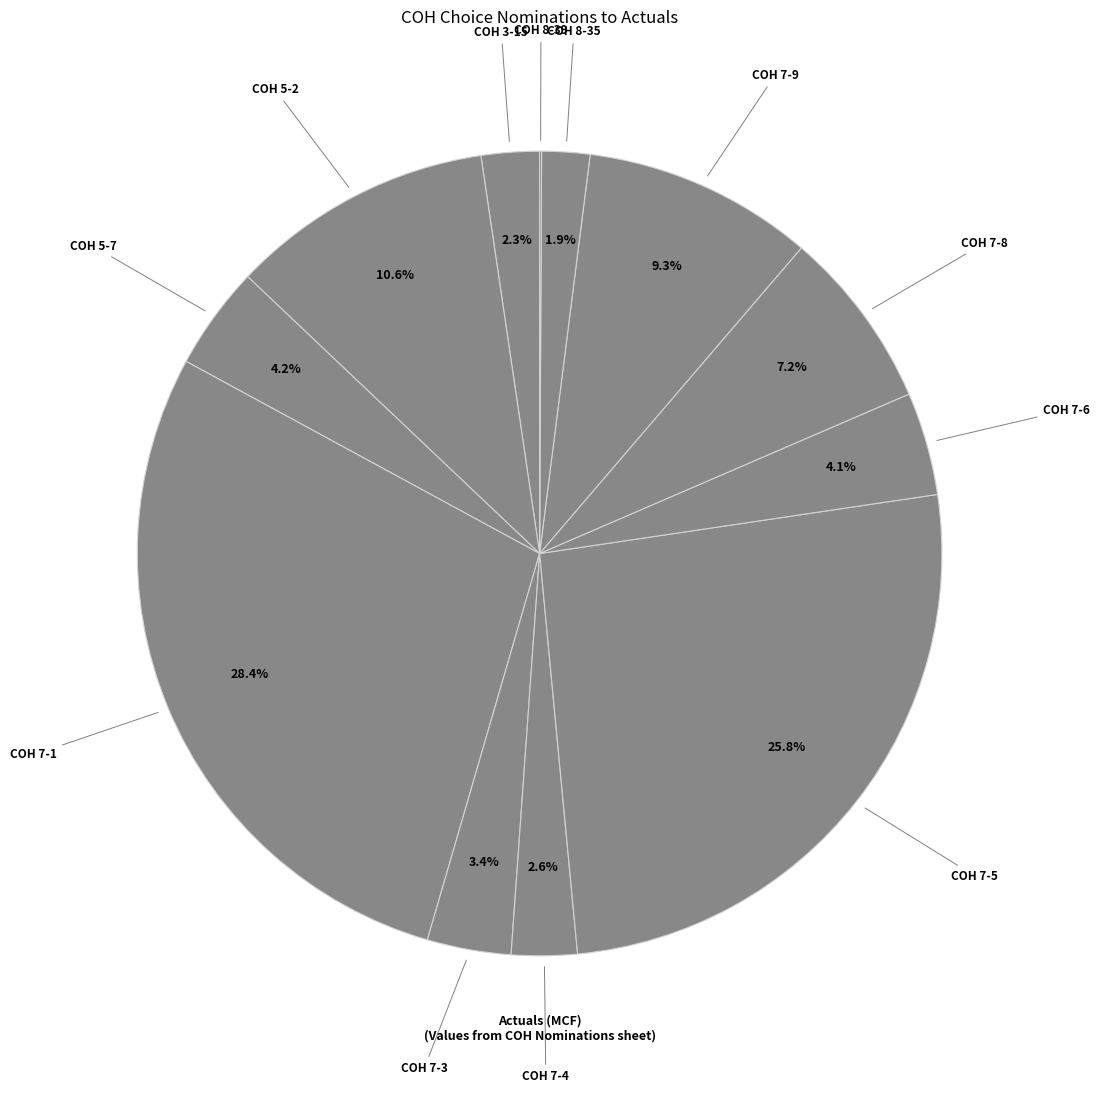

Count the number of slices in the pie.

12